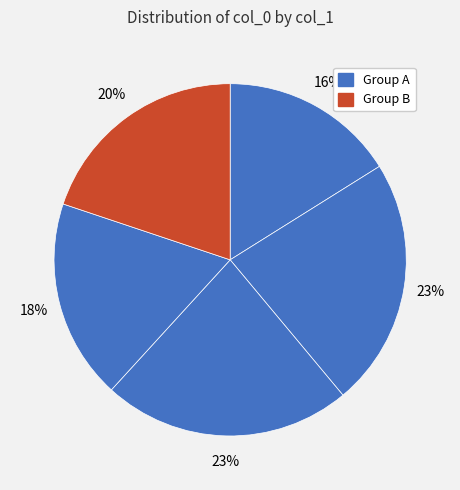

How many slices are in this pie chart?

5